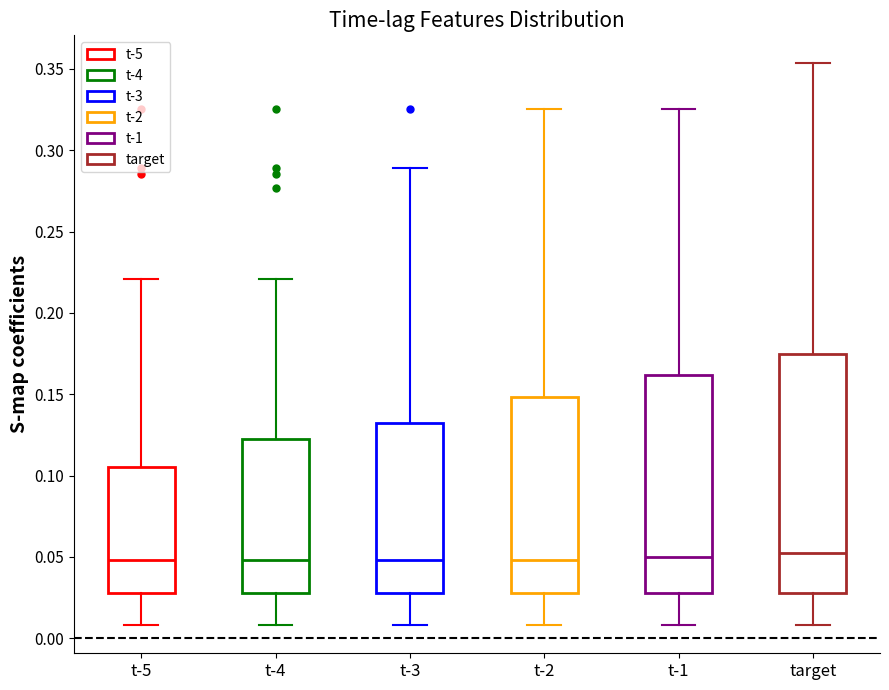

Reading left to right, transcribe this box plot: for each box, give where its median line is, the range the box spans, and where its two whiskers end, as read against the y-axis. The values are not printed on the chart, so give them approximately, as read against the axis.

t-5: median 0.050, box 0.030 to 0.105, whiskers 0.010 to 0.220
t-4: median 0.050, box 0.030 to 0.120, whiskers 0.010 to 0.220
t-3: median 0.050, box 0.030 to 0.135, whiskers 0.010 to 0.290
t-2: median 0.050, box 0.030 to 0.150, whiskers 0.010 to 0.325
t-1: median 0.050, box 0.030 to 0.160, whiskers 0.010 to 0.325
target: median 0.050, box 0.030 to 0.175, whiskers 0.010 to 0.355